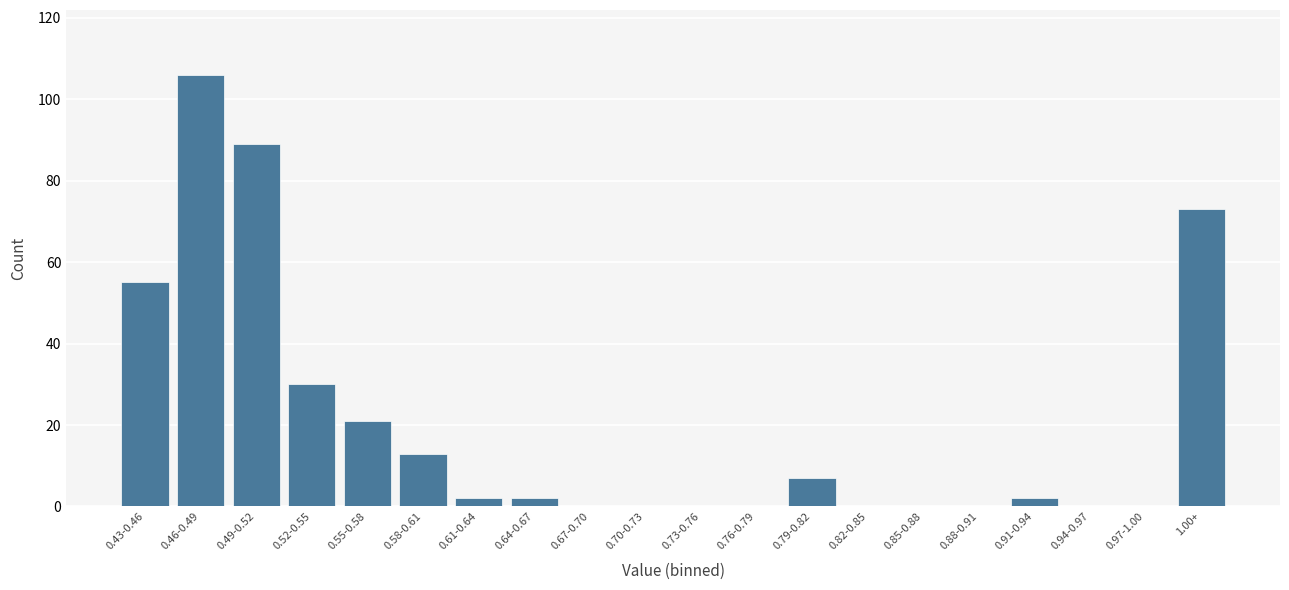

Reading left to right, transcribe all the data shown in this chart.

0.43-0.46=55	0.46-0.49=106	0.49-0.52=89	0.52-0.55=30	0.55-0.58=21	0.58-0.61=13	0.61-0.64=2	0.64-0.67=2	0.67-0.70=0	0.70-0.73=0	0.73-0.76=0	0.76-0.79=0	0.79-0.82=7	0.82-0.85=0	0.85-0.88=0	0.88-0.91=0	0.91-0.94=2	0.94-0.97=0	0.97-1.00=0	1.00+=73